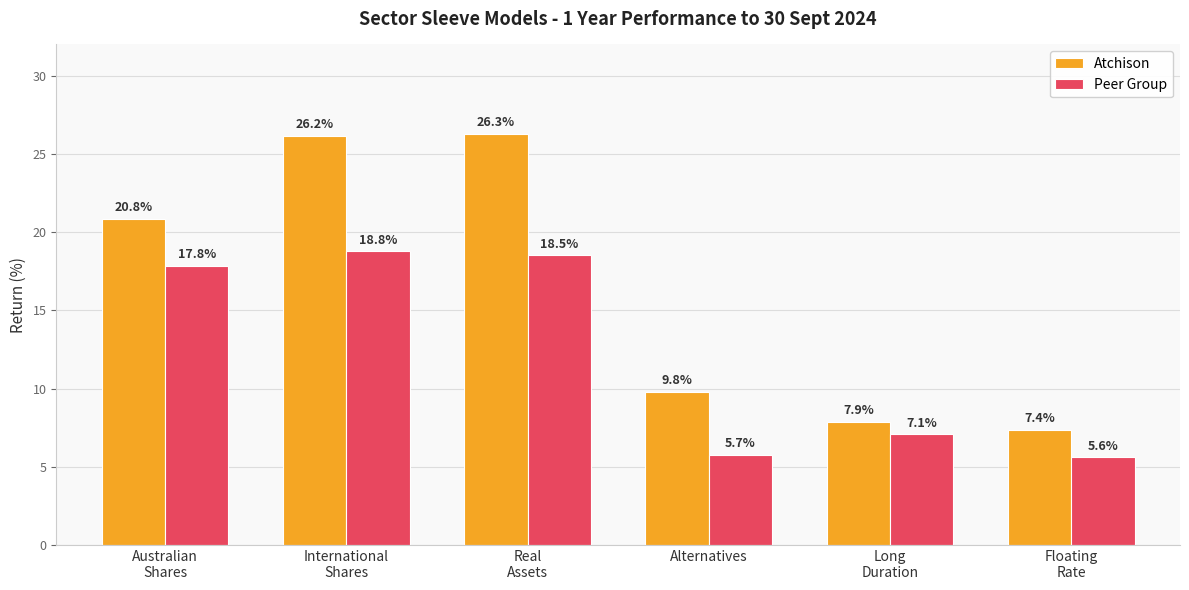

Rank the series at Real
Assets from lowest to highest value.

Peer Group, Atchison